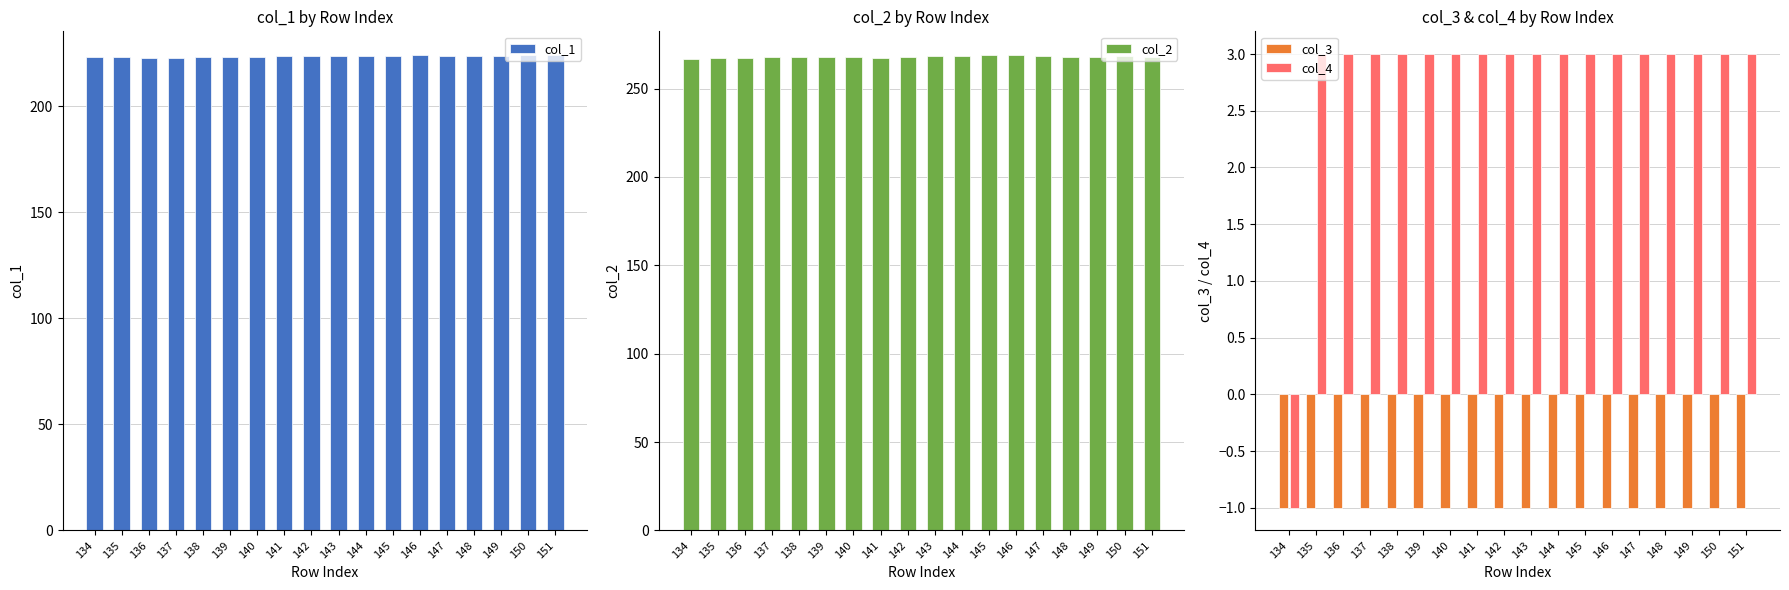

Is it true that col_1 equals 223.3 at 138?

True